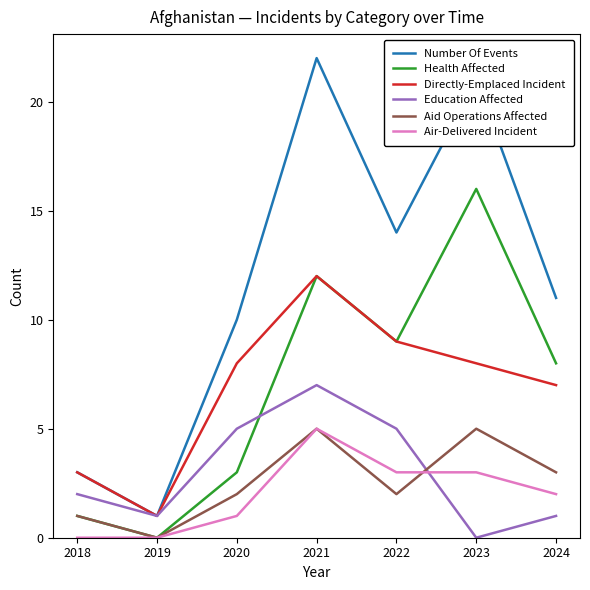

At which label is Number Of Events closest to 11?

2024